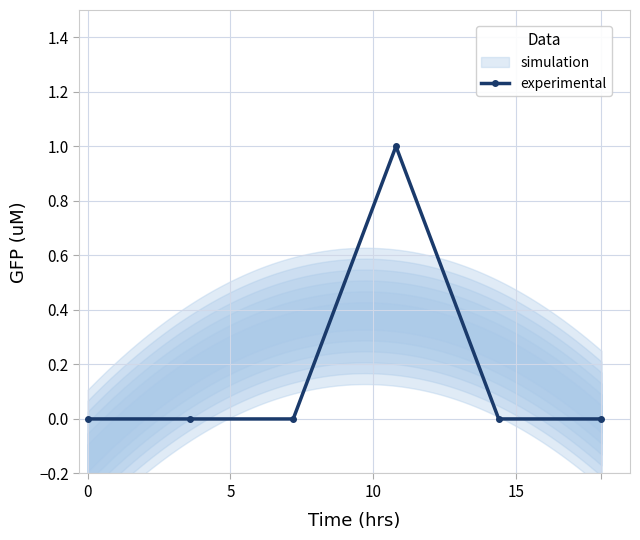

How many points are higher than both their immediate neighbors (excluding endpoints)?

1